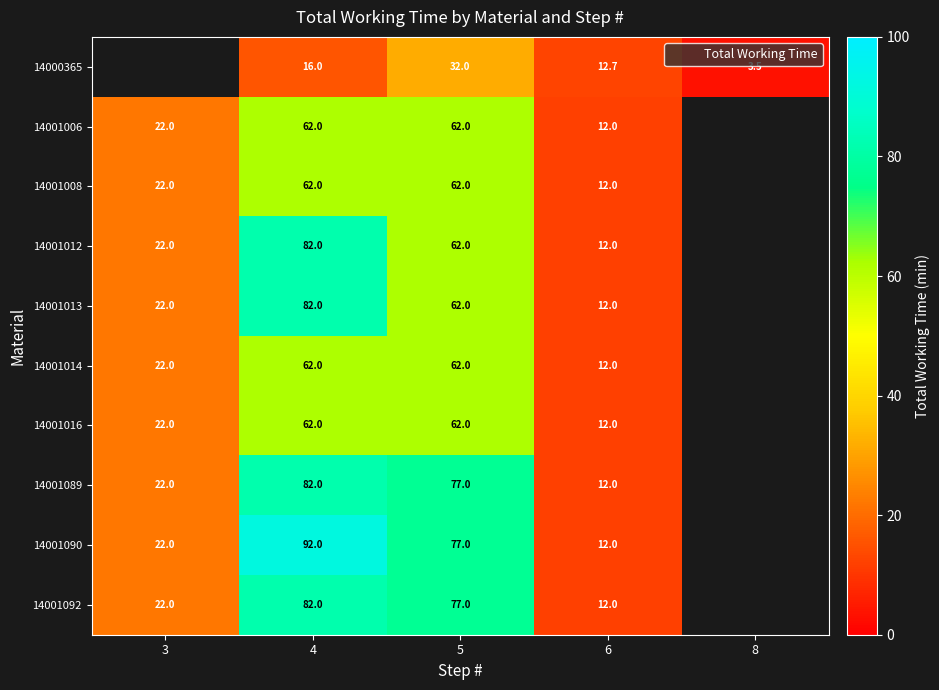

At which label does 14001089 reach its peak?

4